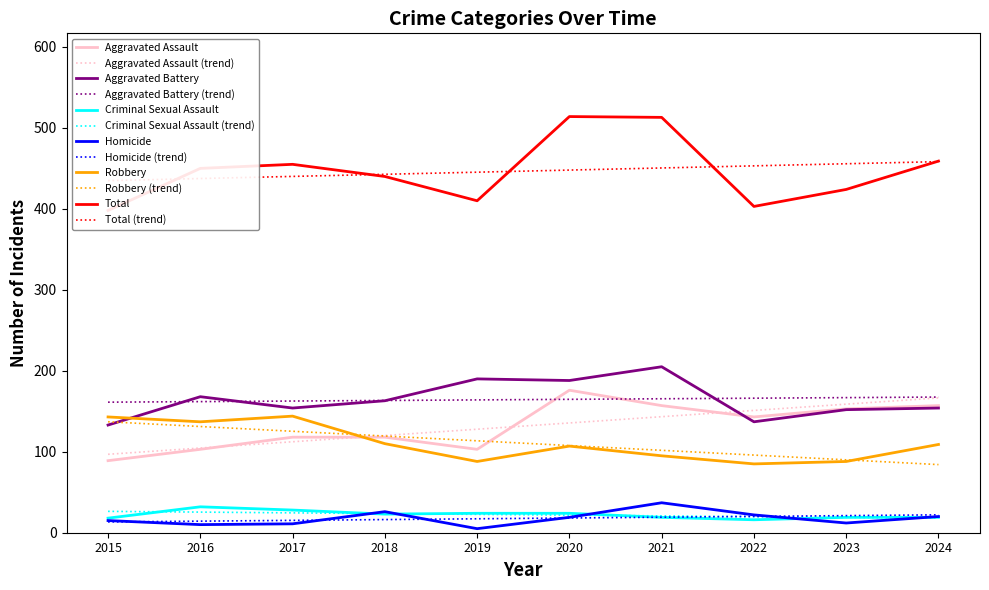

Which series has the widest spread of values?

Total